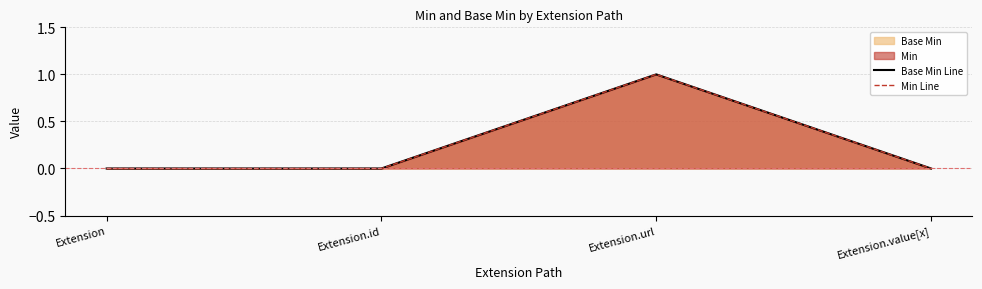

Which series changed the most between Extension.id and Extension.url?

Base Min Line